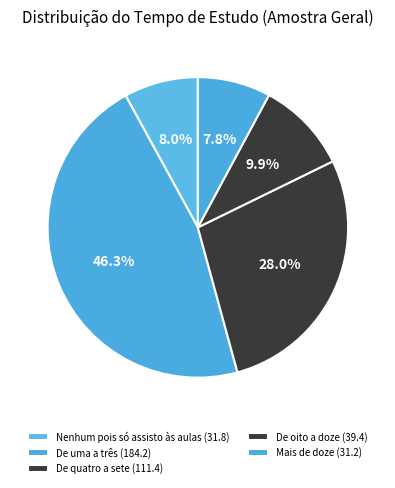

Is De uma a três the majority of the pie?

No